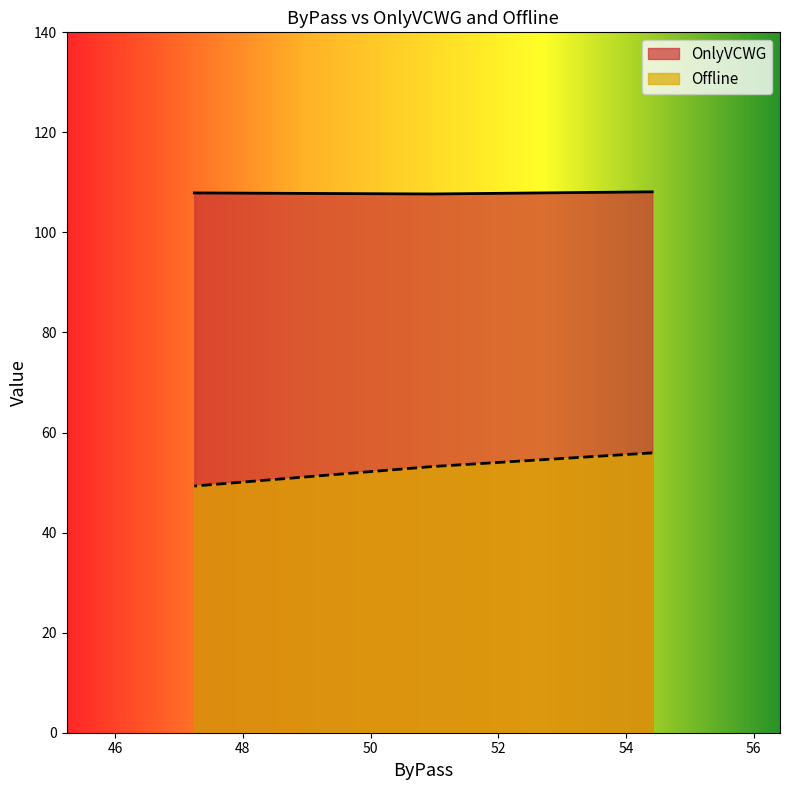

Reading left to right, transcribe all the data shown in this chart.

OnlyVCWG: 54.41=108.1	50.97=107.7	47.24=107.9
Offline: 54.41=55.9	50.97=53.2	47.24=49.3